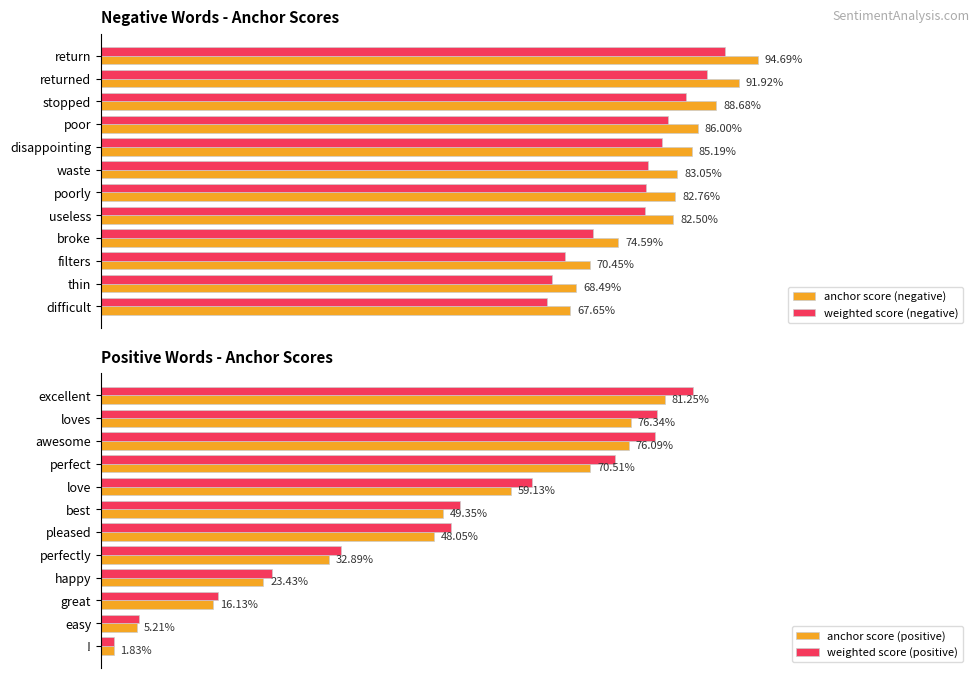

What is the value of the weighted score (positive) bar at the 6th from the left?

0.5